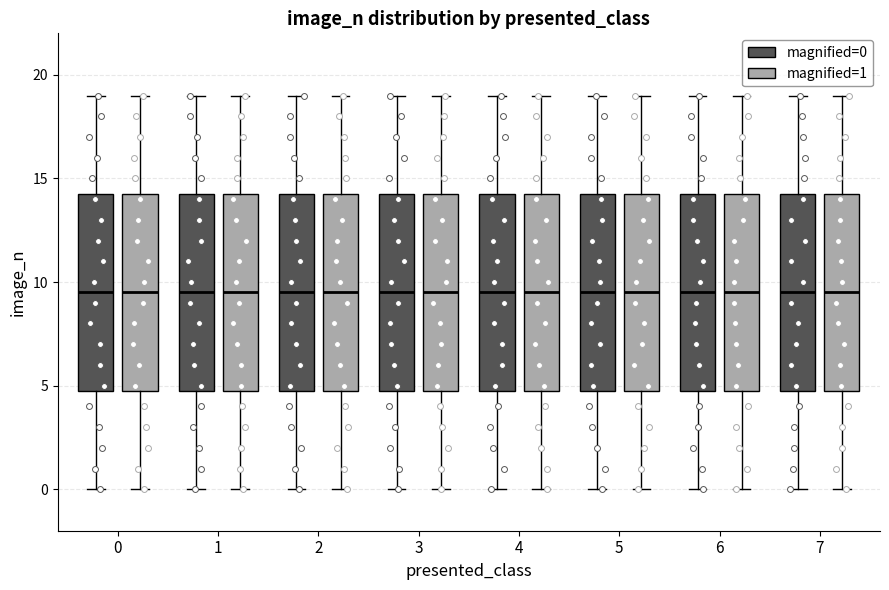

Reading left to right, read every box against the y-axis: the position of its median line, the range the box covers, and the ends of its whiskers. The values are not printed on the chart, so give them approximately, as read against the axis.

0 (magnified=0): median 9.5, box 5.0 to 14.5, whiskers 0.0 to 19.0
0 (magnified=1): median 9.5, box 5.0 to 14.5, whiskers 0.0 to 19.0
1 (magnified=0): median 9.5, box 5.0 to 14.5, whiskers 0.0 to 19.0
1 (magnified=1): median 9.5, box 5.0 to 14.5, whiskers 0.0 to 19.0
2 (magnified=0): median 9.5, box 5.0 to 14.5, whiskers 0.0 to 19.0
2 (magnified=1): median 9.5, box 5.0 to 14.5, whiskers 0.0 to 19.0
3 (magnified=0): median 9.5, box 5.0 to 14.5, whiskers 0.0 to 19.0
3 (magnified=1): median 9.5, box 5.0 to 14.5, whiskers 0.0 to 19.0
4 (magnified=0): median 9.5, box 5.0 to 14.5, whiskers 0.0 to 19.0
4 (magnified=1): median 9.5, box 5.0 to 14.5, whiskers 0.0 to 19.0
5 (magnified=0): median 9.5, box 5.0 to 14.5, whiskers 0.0 to 19.0
5 (magnified=1): median 9.5, box 5.0 to 14.5, whiskers 0.0 to 19.0
6 (magnified=0): median 9.5, box 5.0 to 14.5, whiskers 0.0 to 19.0
6 (magnified=1): median 9.5, box 5.0 to 14.5, whiskers 0.0 to 19.0
7 (magnified=0): median 9.5, box 5.0 to 14.5, whiskers 0.0 to 19.0
7 (magnified=1): median 9.5, box 5.0 to 14.5, whiskers 0.0 to 19.0